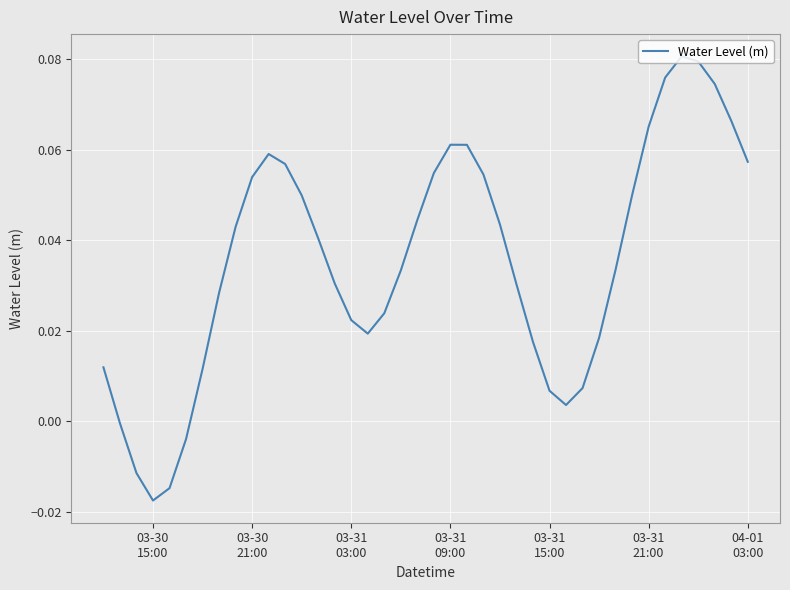

Does the chart display data point markers on the line(s)?

No